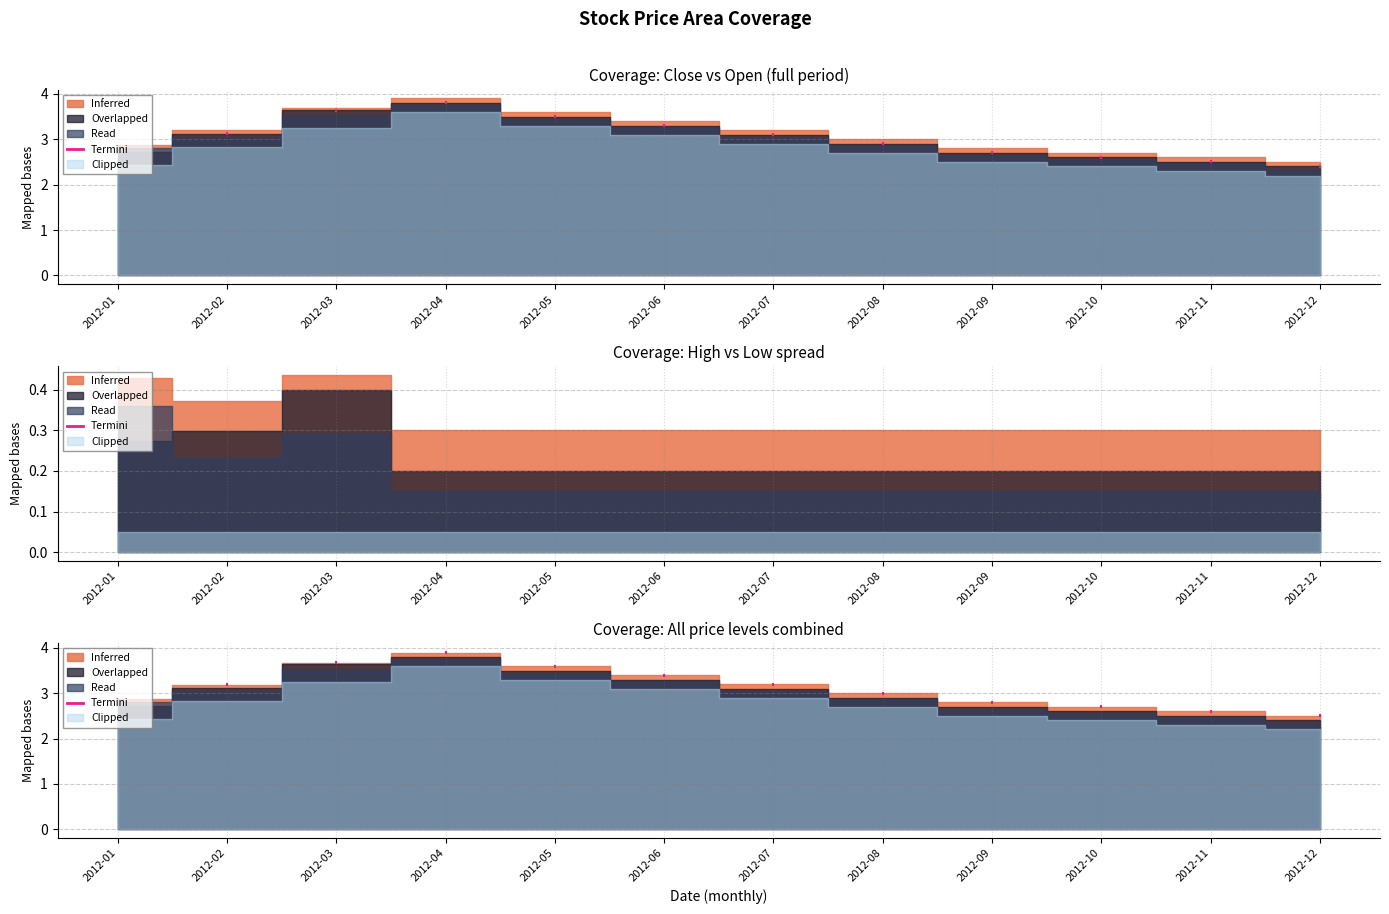

True or false: low and close cross at least once.

False